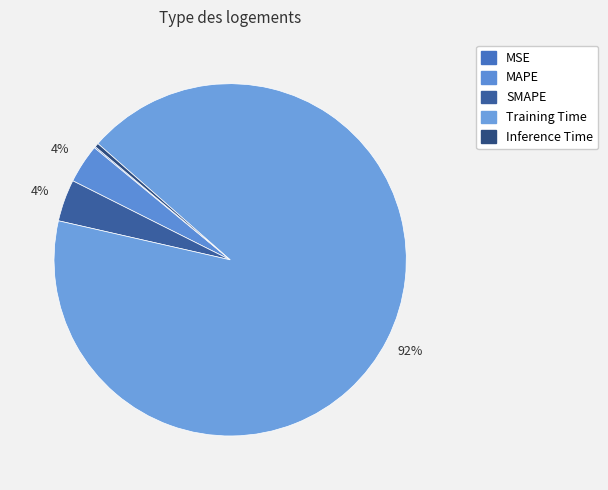

What percentage do Training Time and SMAPE together represent?

95.9%